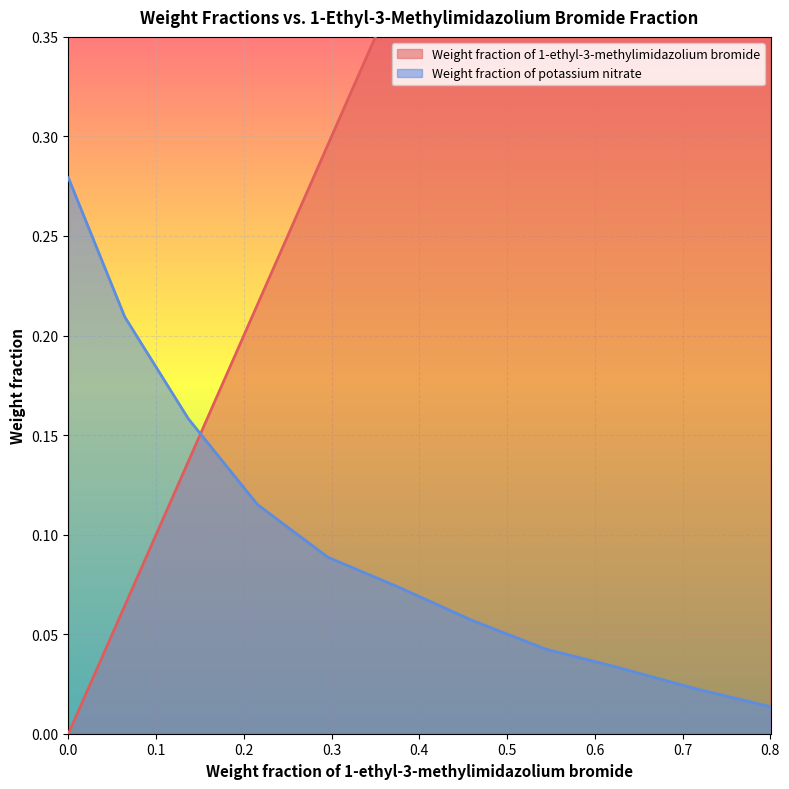

What is the difference between the maximum and second lowest values in the Weight fraction of 1-ethyl-3-methylimidazolium bromide series?

0.7